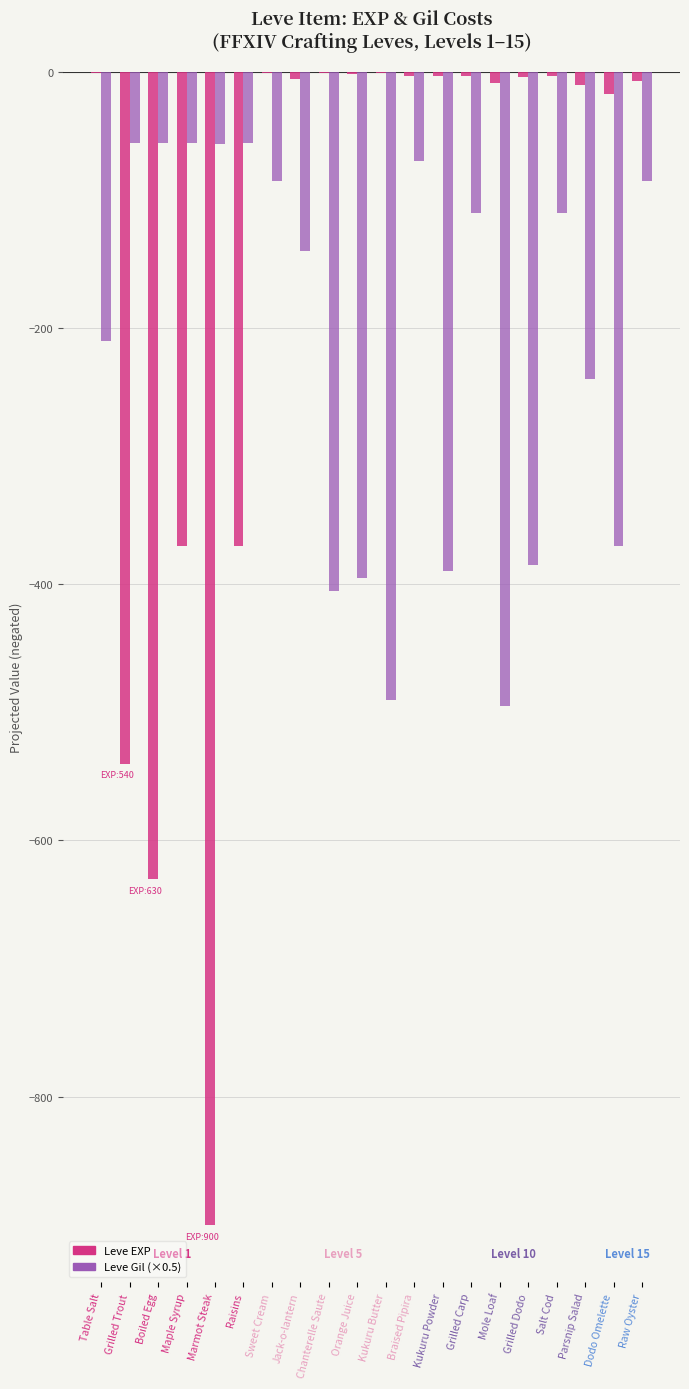

What is the total value across all series at Raisins?

-426.0